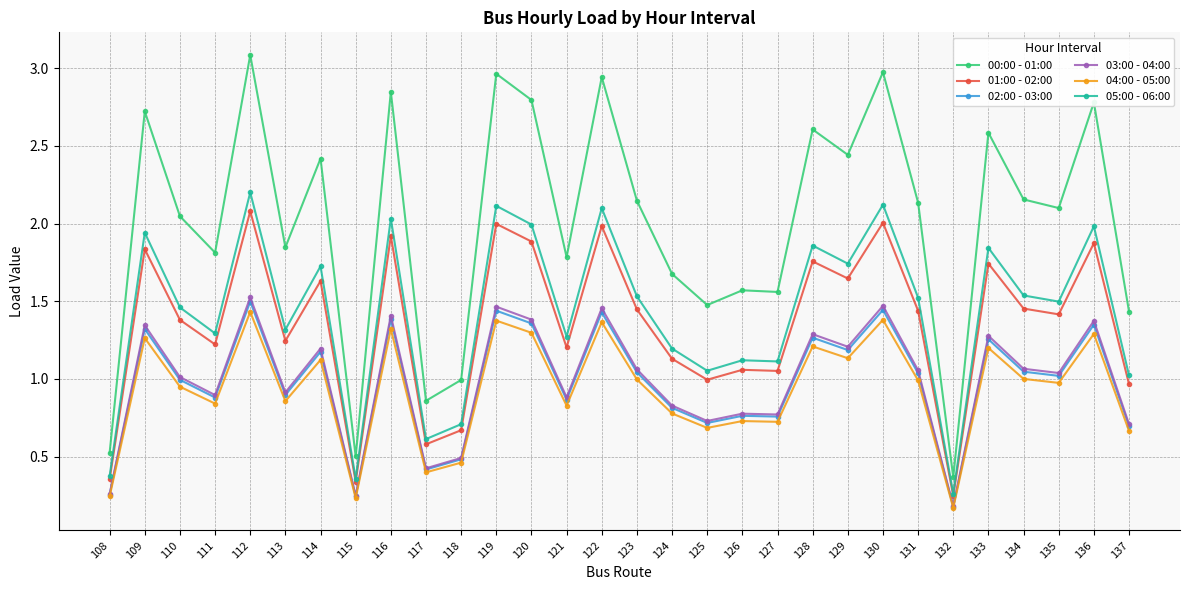

At how many categories does at least one series exceed 2?

17